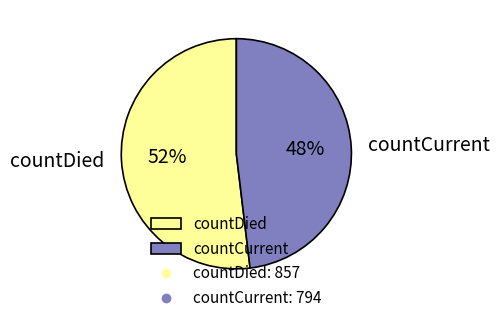

Which category has the biggest portion of the pie?

countDied